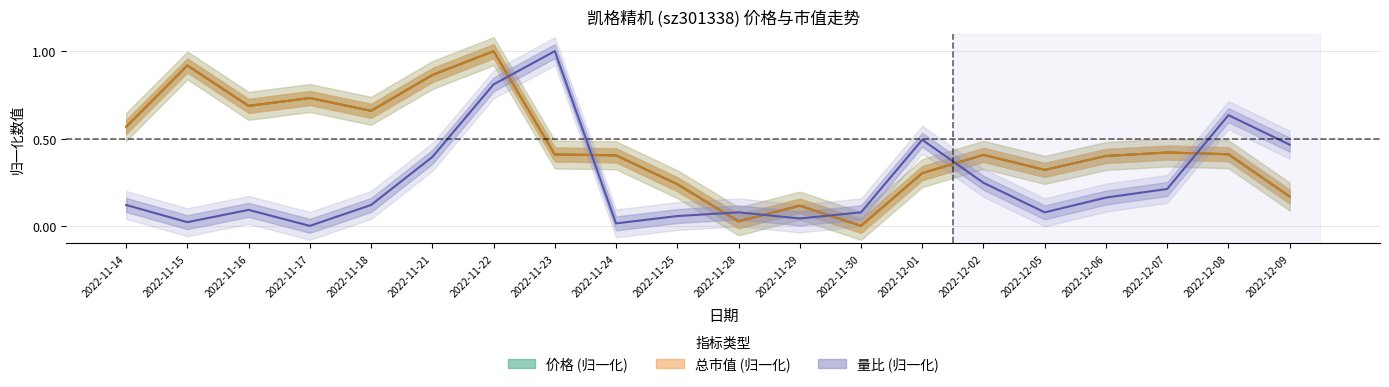

Does the chart display data point markers on the line(s)?

No